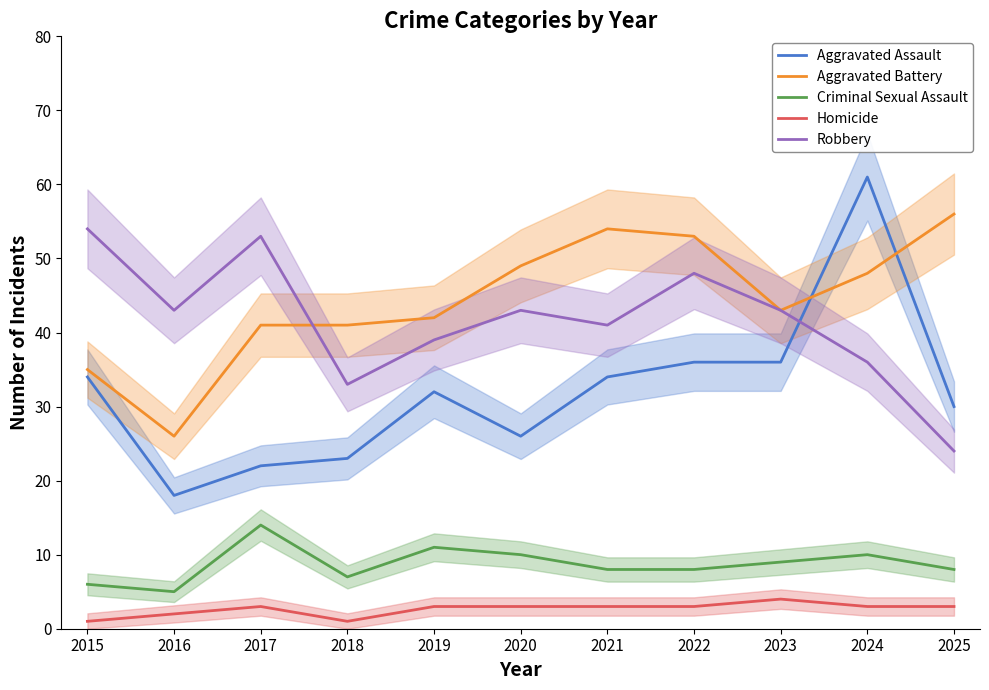

Which series has the widest spread of values?

Aggravated Assault